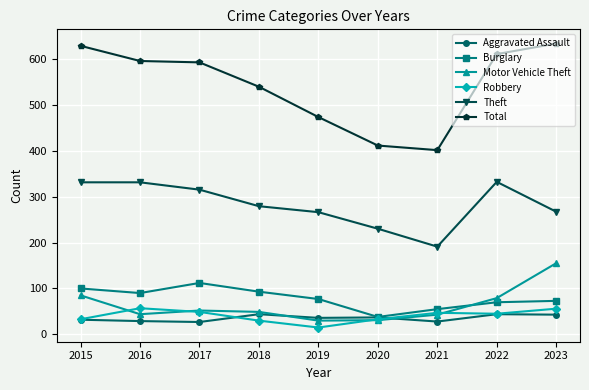

What is the value of the Robbery point at the 9th from the left?

56